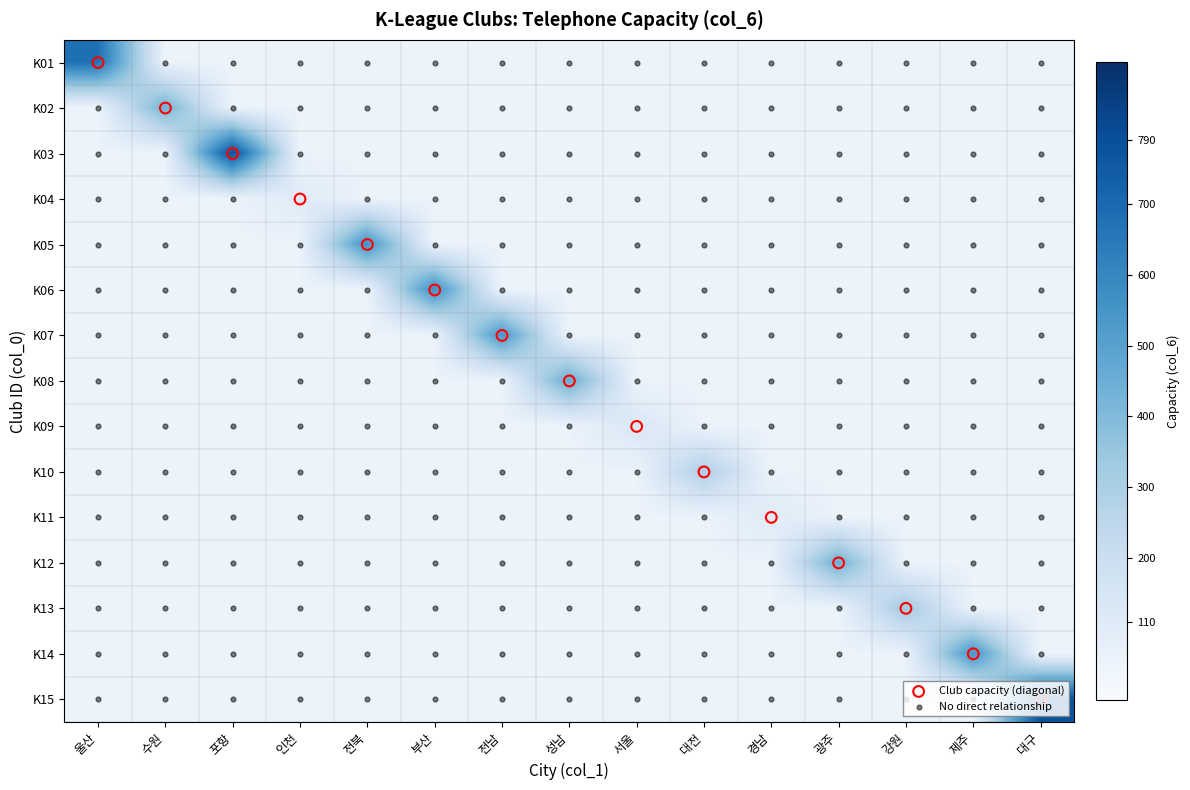

At how many categories does at least one series exceed 736?

2